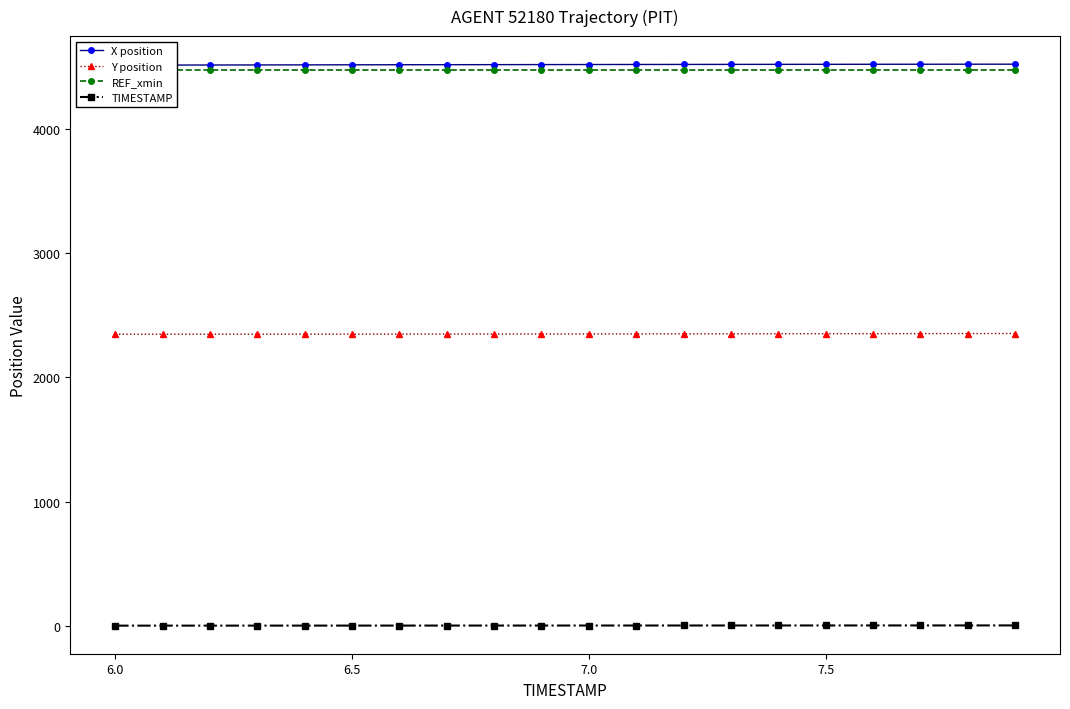

What is the lowest value of the Y position series?

2346.8